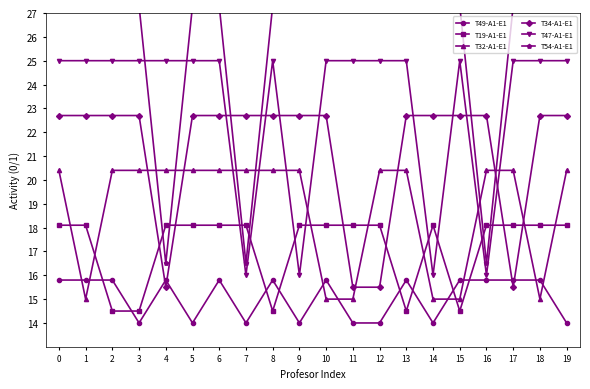

Reading left to right, list all the values displayed in this chart.

T49-A1-E1: 0=15.8	1=15.8	2=15.8	3=14.0	4=15.8	5=14.0	6=15.8	7=14.0	8=15.8	9=14.0	10=15.8	11=14.0	12=14.0	13=15.8	14=14.0	15=15.8	16=15.8	17=15.8	18=15.8	19=14.0
T19-A1-E1: 0=18.1	1=18.1	2=14.5	3=14.5	4=18.1	5=18.1	6=18.1	7=18.1	8=14.5	9=18.1	10=18.1	11=18.1	12=18.1	13=14.5	14=18.1	15=14.5	16=18.1	17=18.1	18=18.1	19=18.1
T32-A1-E1: 0=20.4	1=15.0	2=20.4	3=20.4	4=20.4	5=20.4	6=20.4	7=20.4	8=20.4	9=20.4	10=15.0	11=15.0	12=20.4	13=20.4	14=15.0	15=15.0	16=20.4	17=20.4	18=15.0	19=20.4
T34-A1-E1: 0=22.7	1=22.7	2=22.7	3=22.7	4=15.5	5=22.7	6=22.7	7=22.7	8=22.7	9=22.7	10=22.7	11=15.5	12=15.5	13=22.7	14=22.7	15=22.7	16=22.7	17=15.5	18=22.7	19=22.7
T47-A1-E1: 0=25.0	1=25.0	2=25.0	3=25.0	4=25.0	5=25.0	6=25.0	7=16.0	8=25.0	9=16.0	10=25.0	11=25.0	12=25.0	13=25.0	14=16.0	15=25.0	16=16.0	17=25.0	18=25.0	19=25.0
T54-A1-E1: 0=27.3	1=27.3	2=27.3	3=27.3	4=16.5	5=27.3	6=27.3	7=16.5	8=27.3	9=27.3	10=27.3	11=27.3	12=27.3	13=27.3	14=27.3	15=27.3	16=16.5	17=27.3	18=27.3	19=27.3